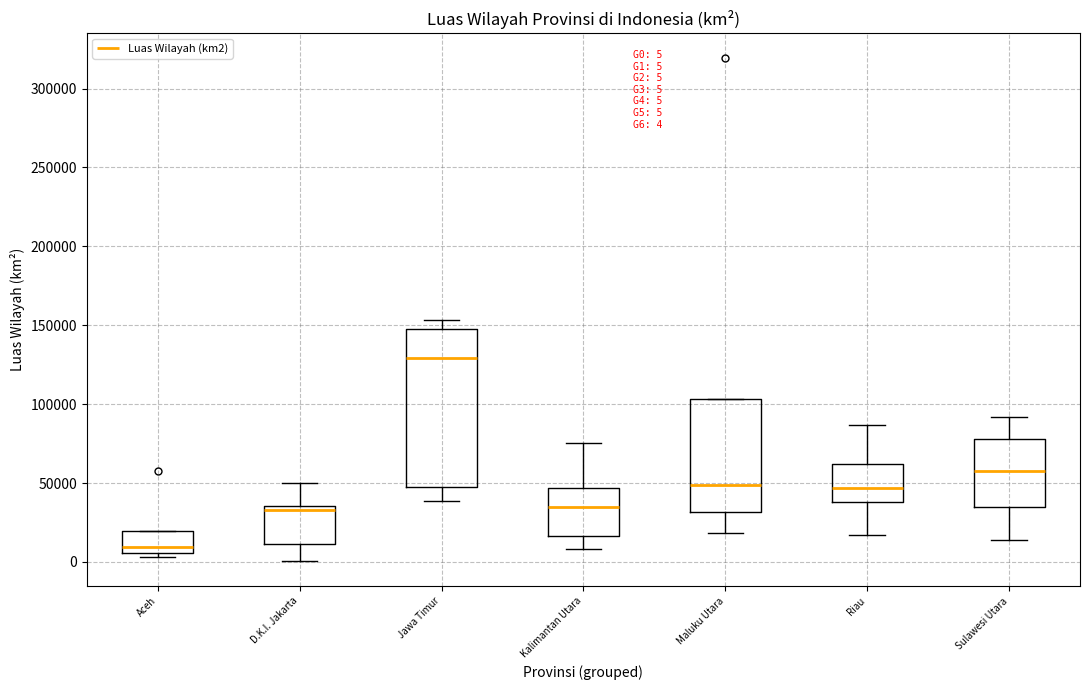

Which box has the lowest median line?

Aceh